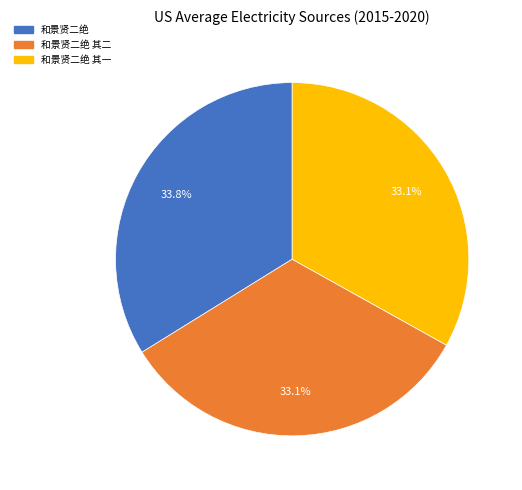

Count the number of slices in the pie.

3